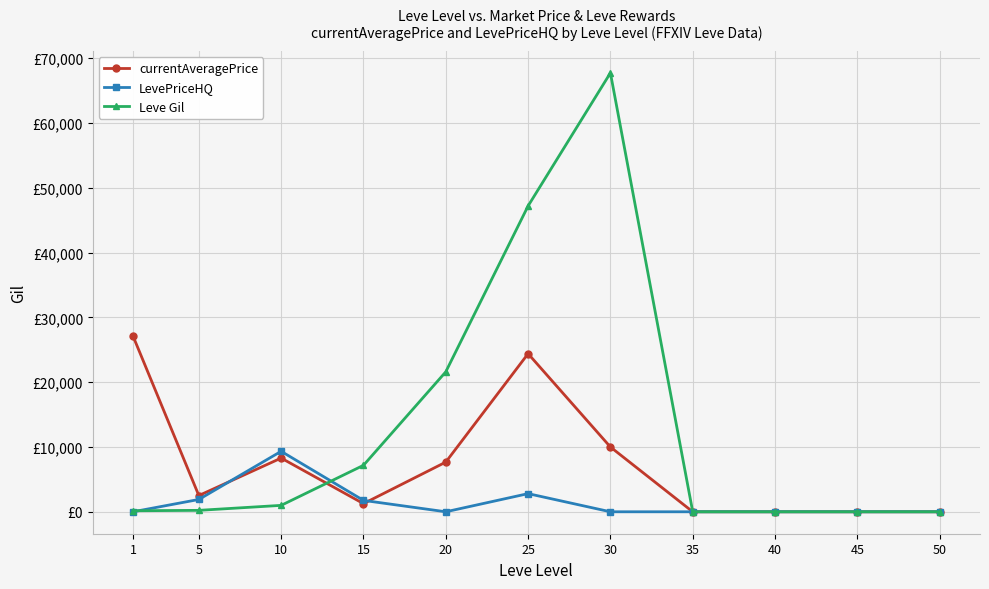

What is the highest value of the currentAveragePrice series?

27128.0